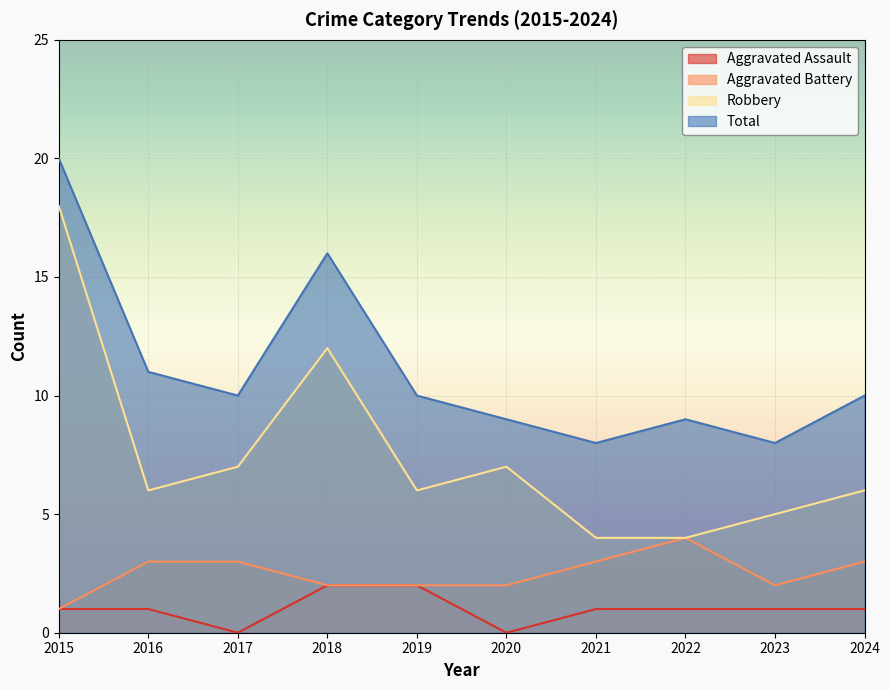

How many lines are shown in the chart?

4